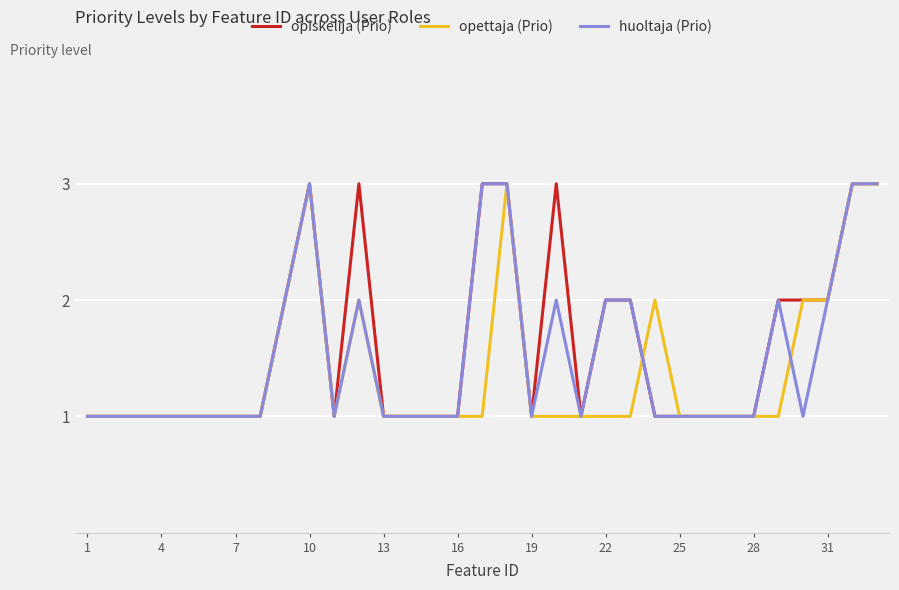

What is the maximum value for huoltaja (Prio)?

3